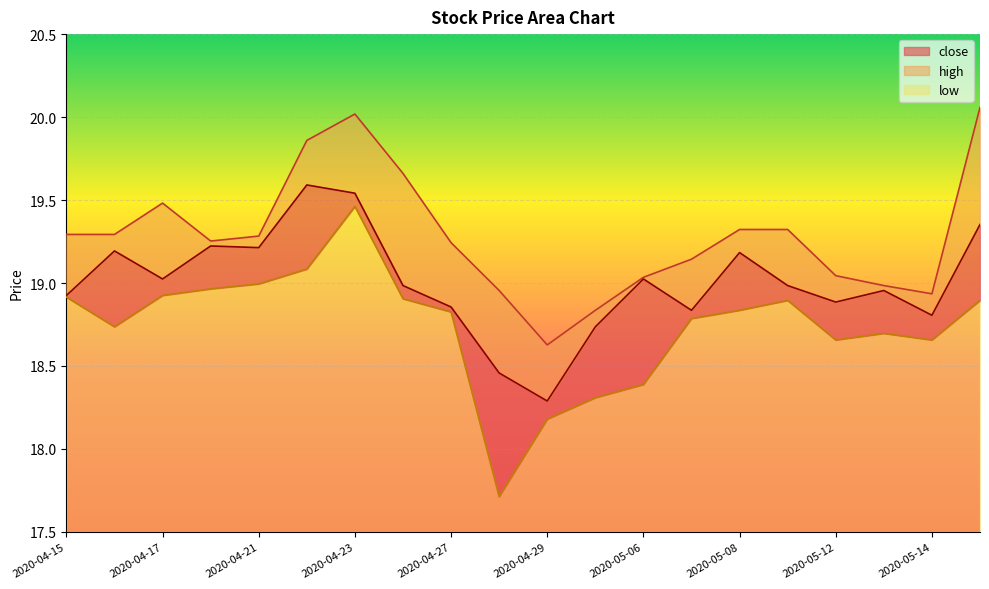

How many values in the low series are below 18?

1